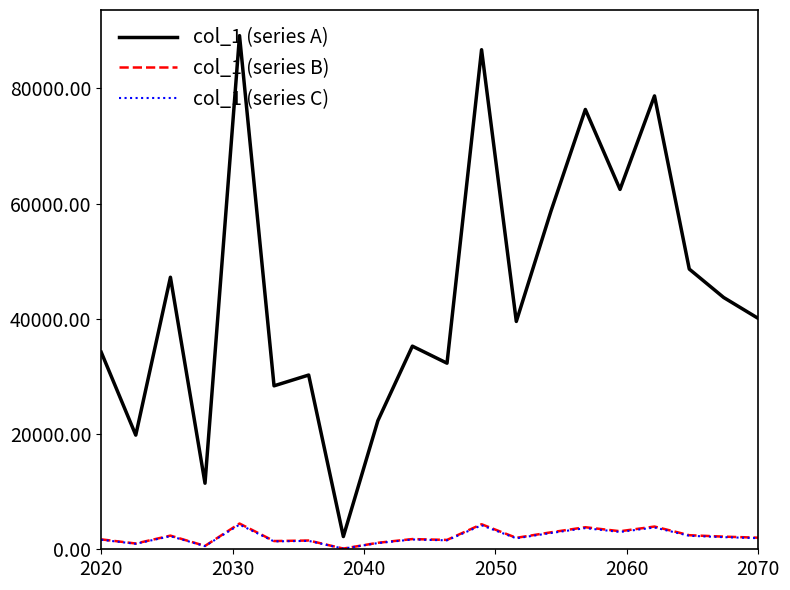

What is the minimum value shown in the chart?

111.0